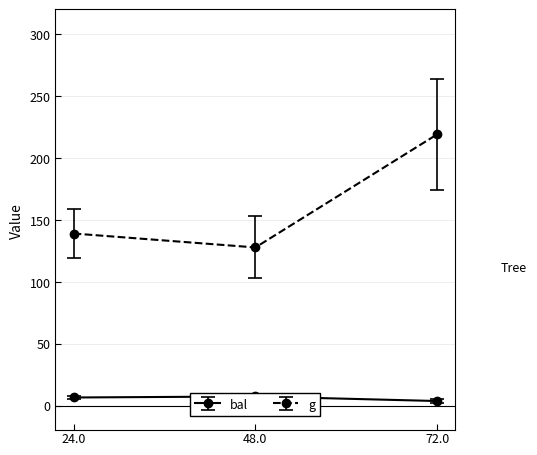

How many values in the g series are below 138?

1